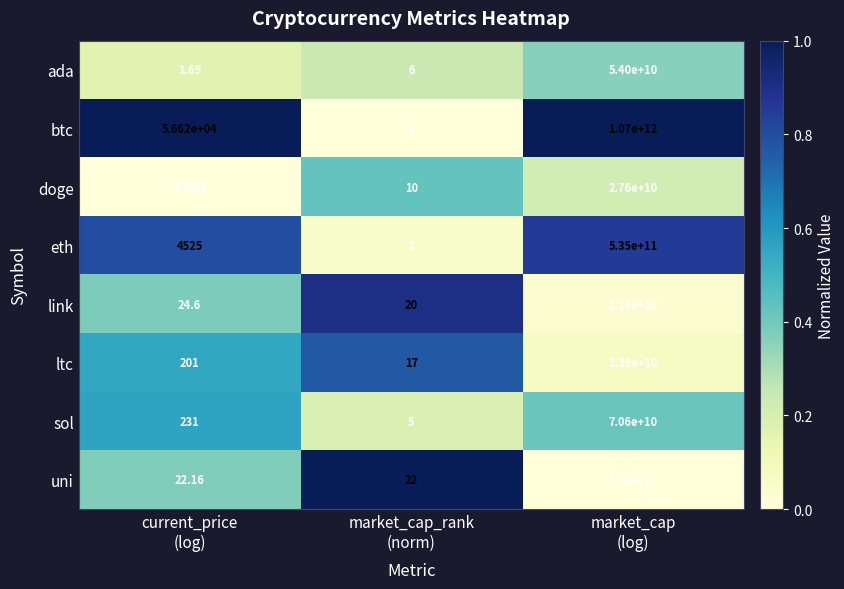

Which series has the largest total across all categories?

btc